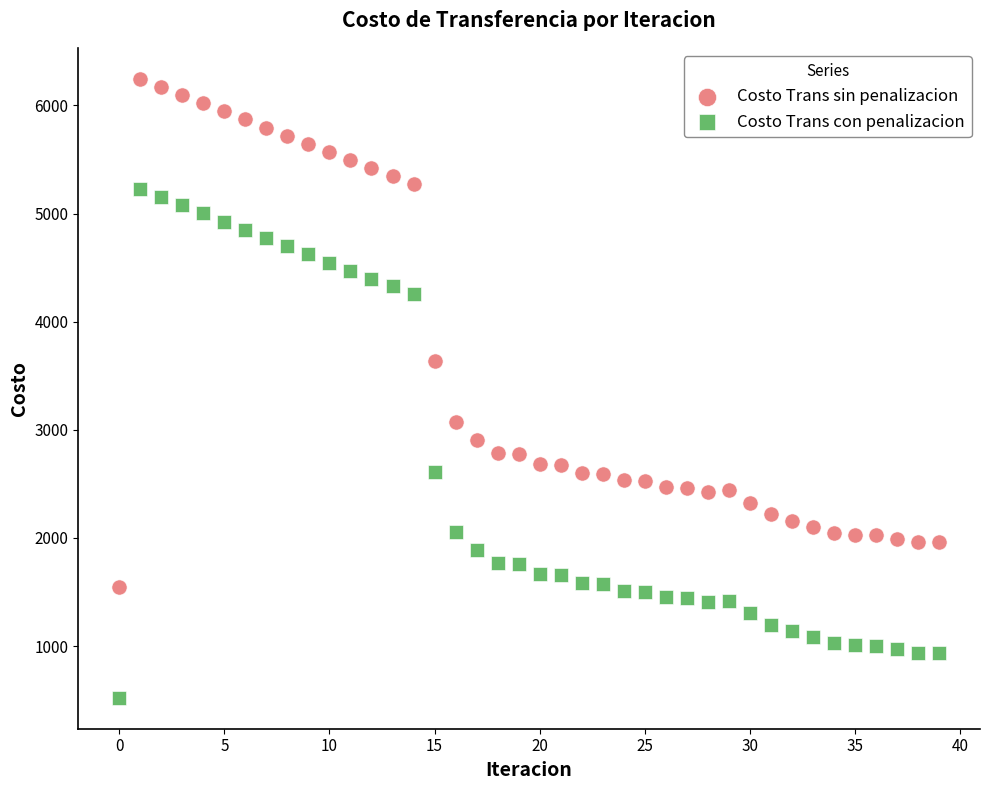

In the Costo Trans sin penalizacion series, what Y value is closest to 3894?

3633.4